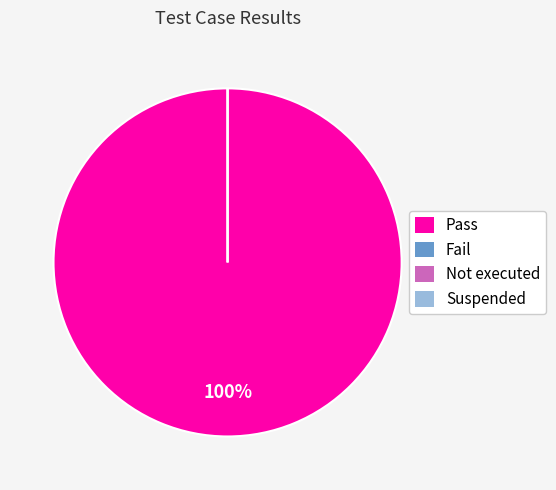

Is it true that Suspended is 0% of the pie?

True